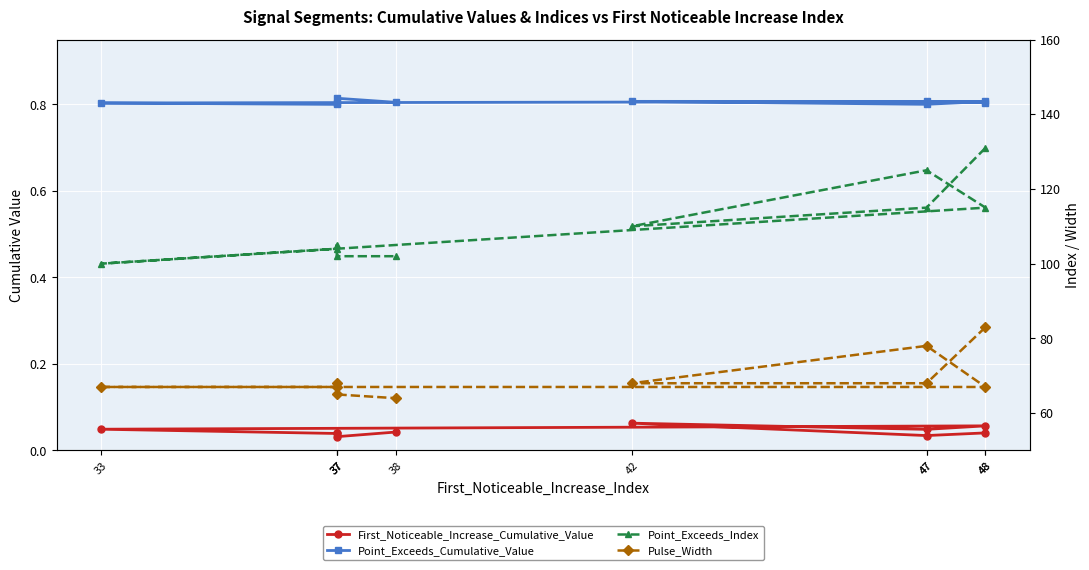

Between 48 and 42, which series saw the biggest shift?

Point_Exceeds_Index